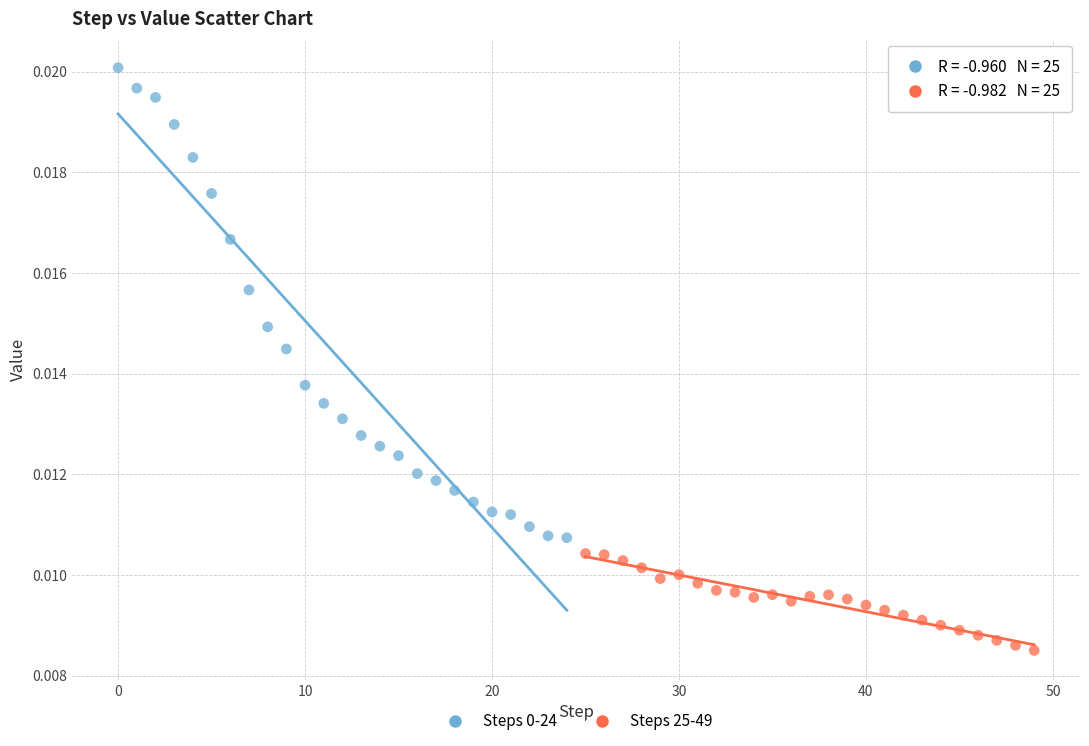

Which series reaches the minimum Y coordinate?

Steps 25-49